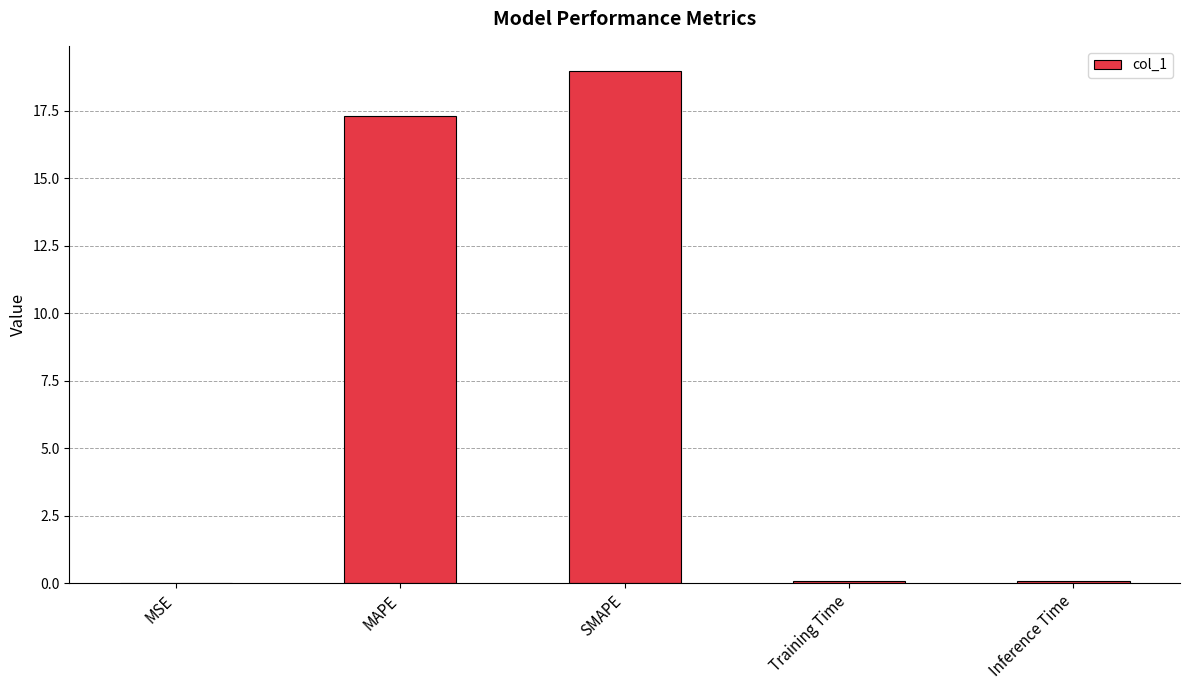

True or false: the data shows 17.3 at MAPE.

True